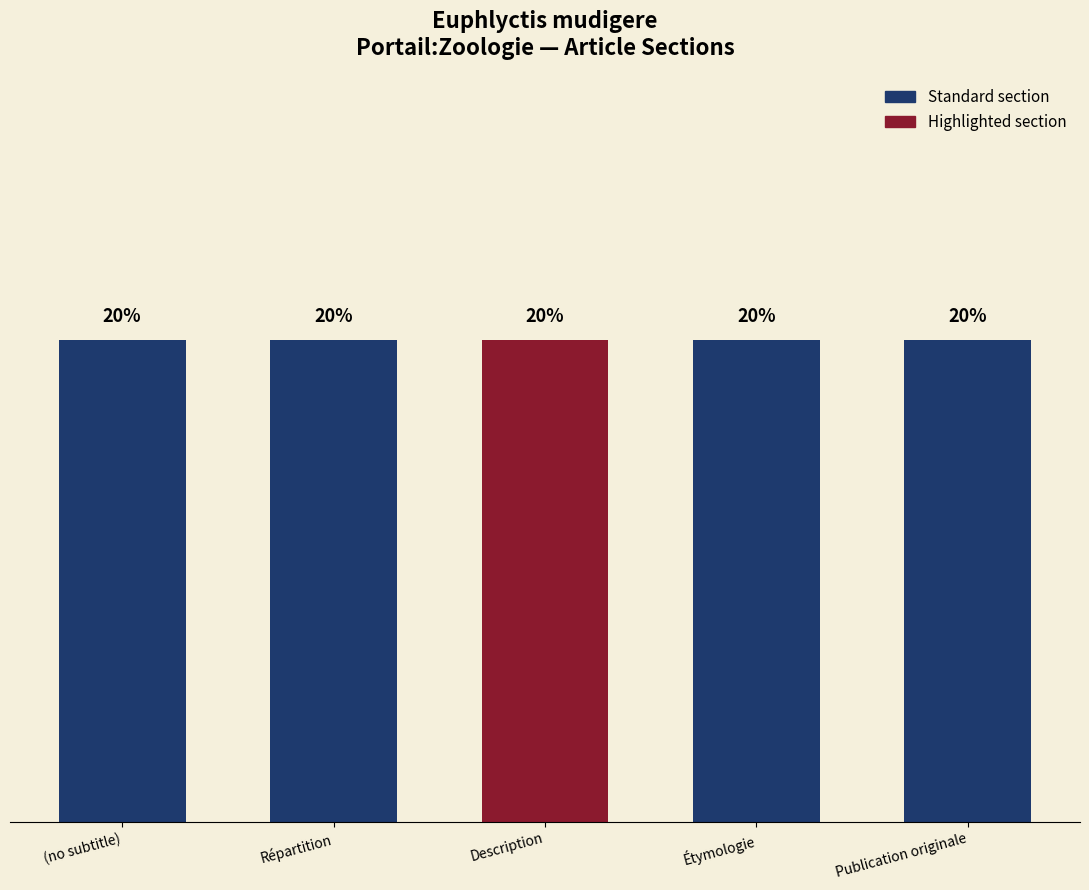

List the labels in order of value, smallest first.

(no subtitle), Répartition, Description, Étymologie, Publication originale